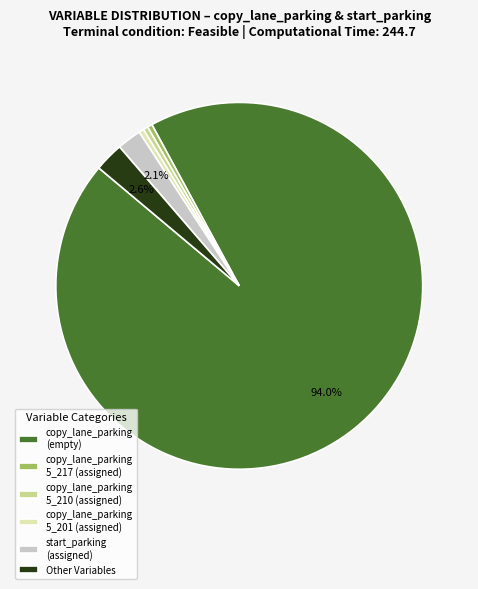

Do copy_lane_parking (empty) and start_parking (assigned) together represent more than half of the pie?

Yes